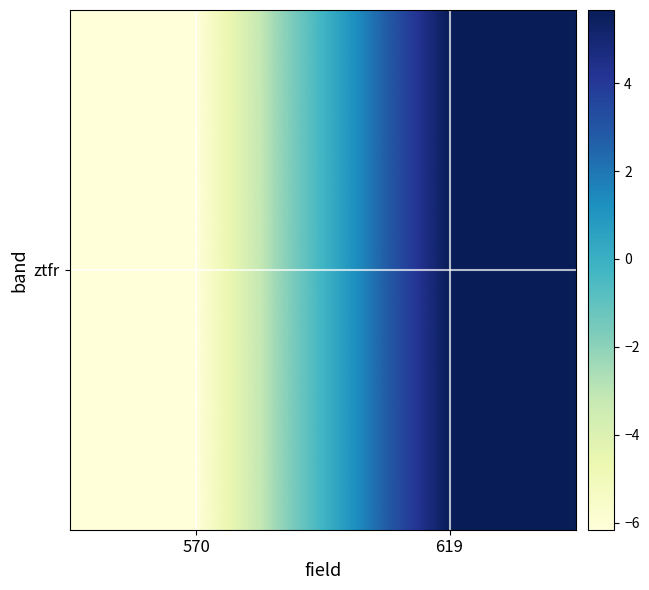

The chart shows a value of 5.7 at 619. True or false?

True